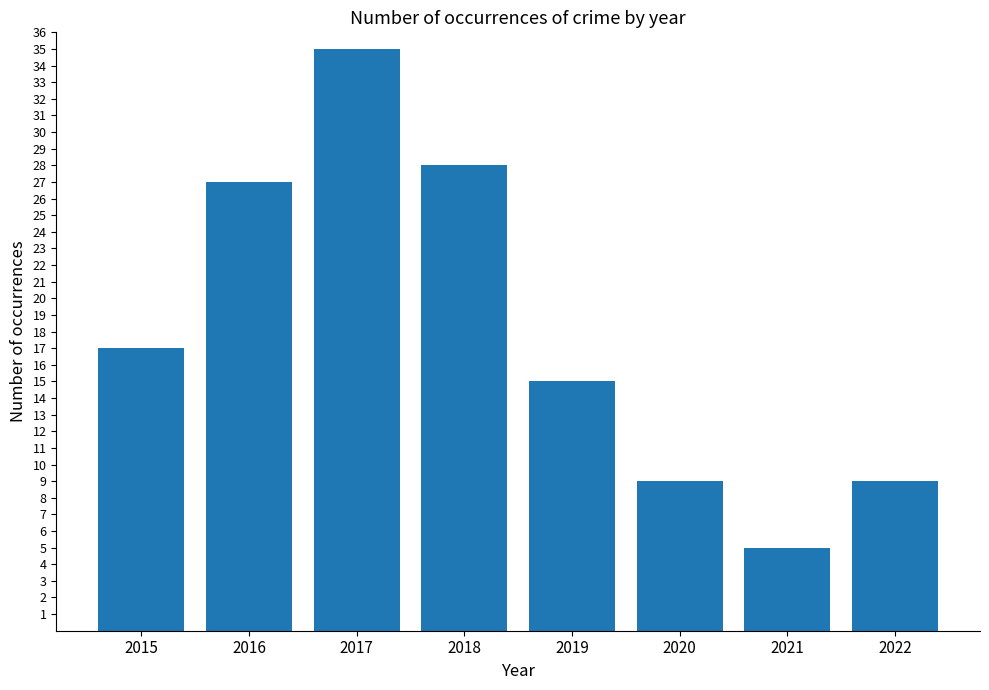

True or false: the data shows 19 at 2016.

False